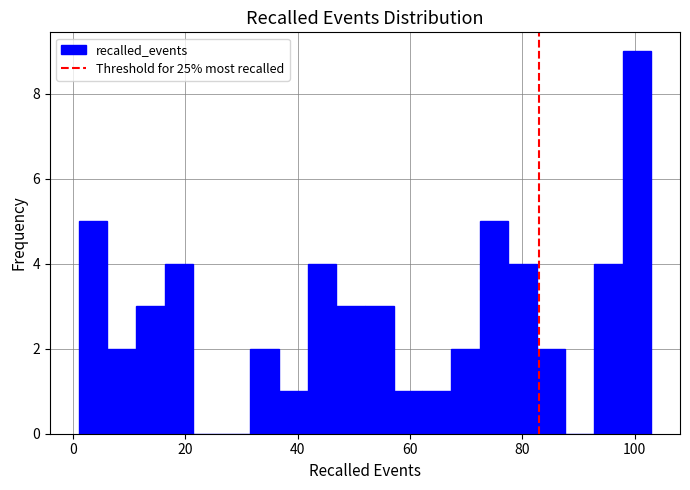

Around what value on the x-axis is the tallest bar? Give the approximate position of its centre, as read against the axis.

100